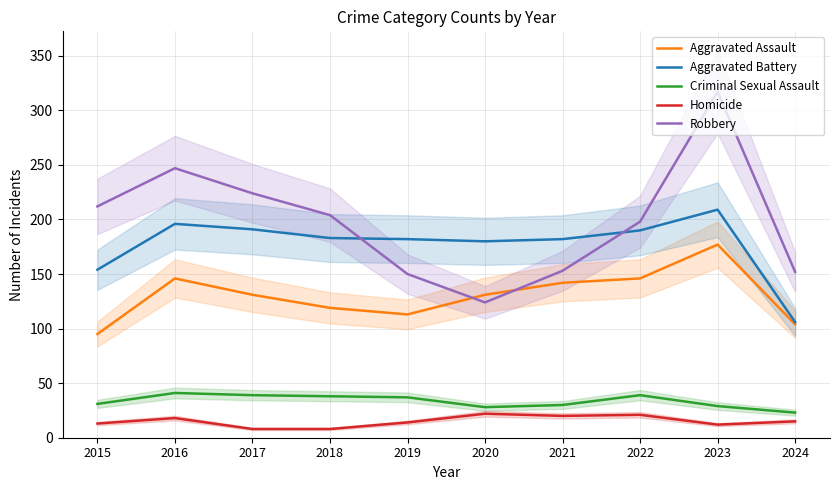

What is the value of the Aggravated Assault point at the 7th from the left?

142